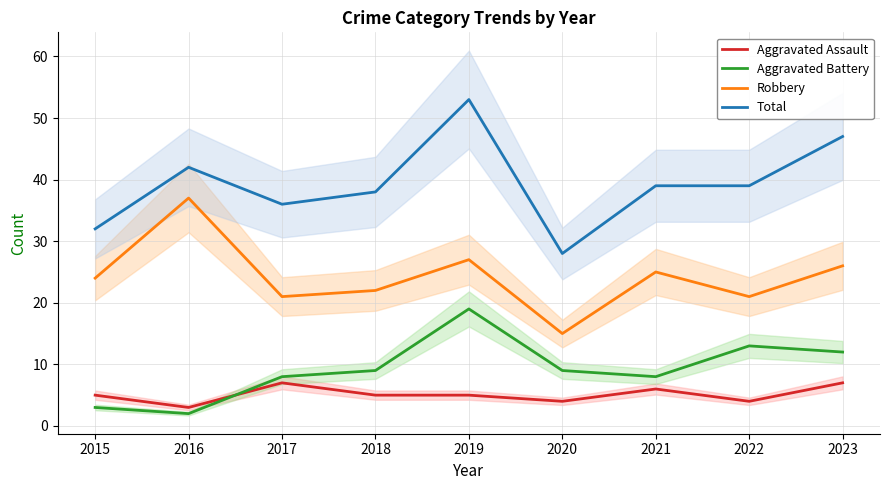

How many values in the Robbery series are below 24?

4